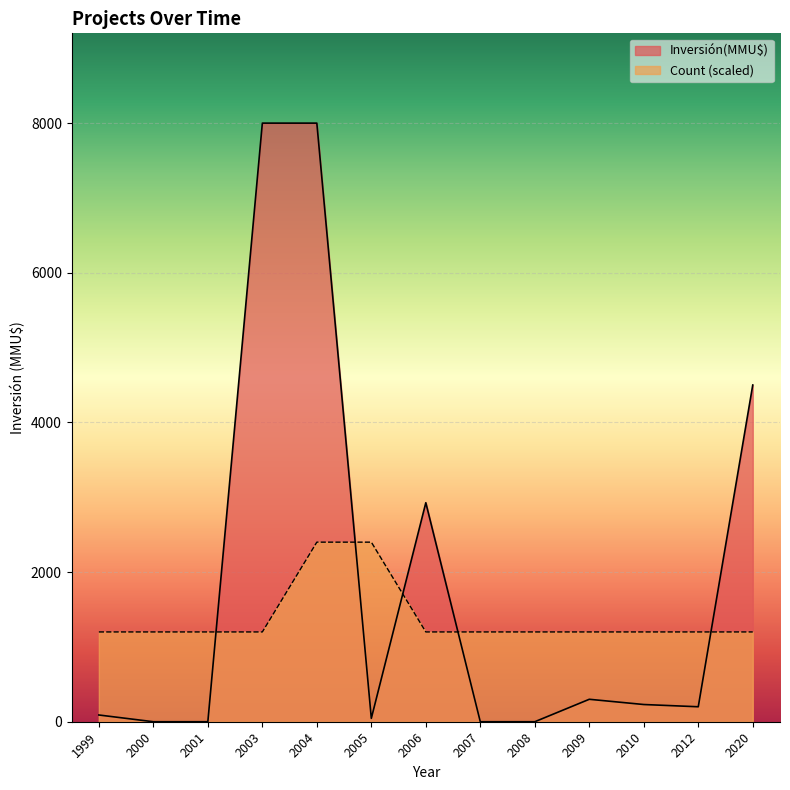

Is it true that Inversión(MMU$) equals 0 at 2008?

True